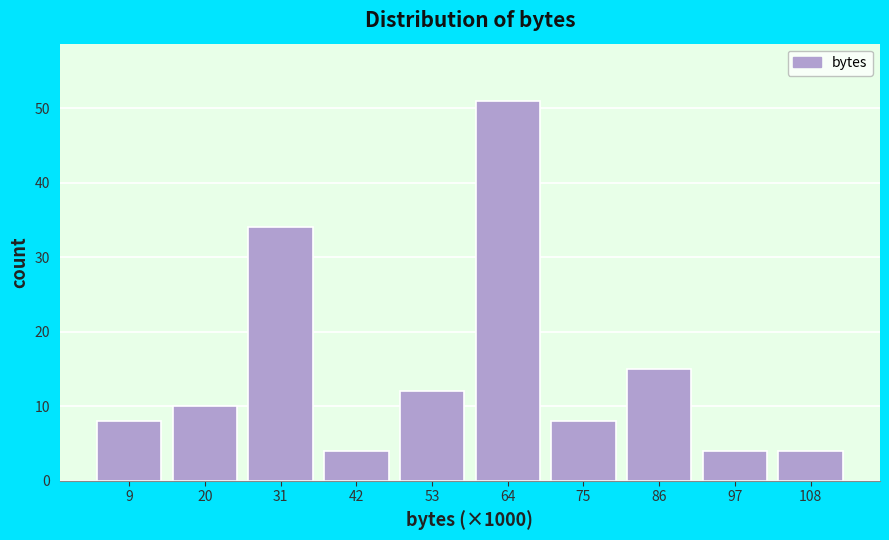

Reading left to right, extract all data points from this chart.

9=8	20=10	31=34	42=4	53=12	64=51	75=8	86=15	97=4	108=4